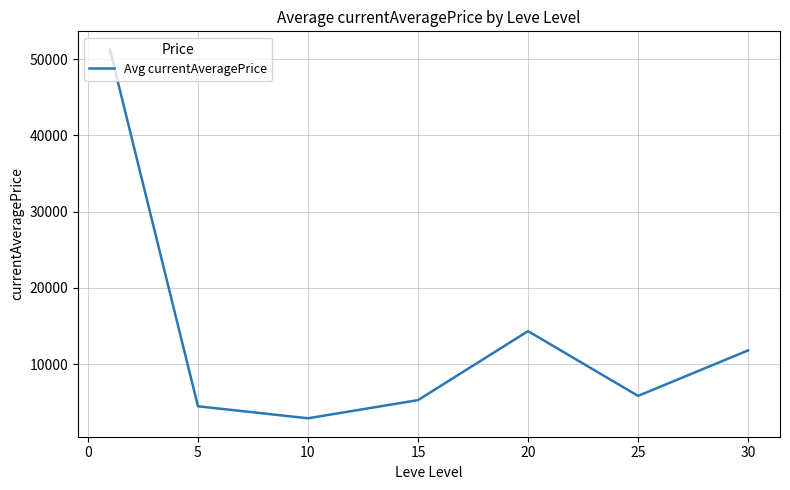

How many lines are shown in the chart?

1